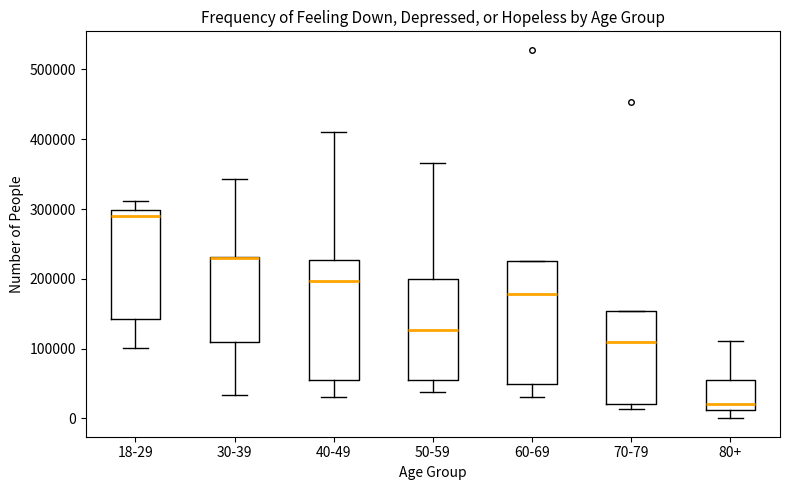

Reading left to right, transcribe this box plot: for each box, give where its median line is, the range the box spans, and where its two whiskers end, as read against the y-axis. The values are not printed on the chart, so give them approximately, as read against the axis.

18-29: median 290000, box 140000 to 300000, whiskers 100000 to 310000
30-39: median 230000 (drawn on the box's upper edge), box 110000 to 230000, whiskers 30000 to 340000
40-49: median 200000, box 60000 to 230000, whiskers 30000 to 410000
50-59: median 130000, box 50000 to 200000, whiskers 40000 to 370000
60-69: median 180000, box 50000 to 230000, whiskers 30000 to 230000
70-79: median 110000, box 20000 to 150000, whiskers 10000 to 150000
80+: median 20000, box 10000 to 50000, whiskers 0 to 110000